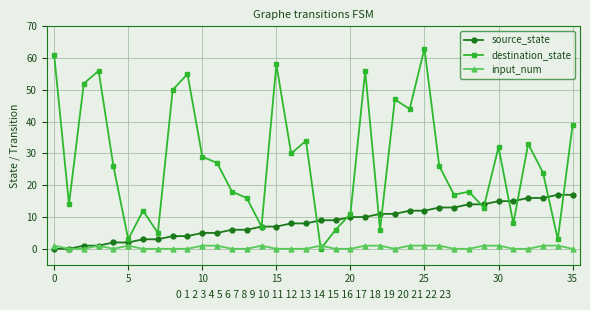

True or false: input_num and destination_state cross at least once.

True